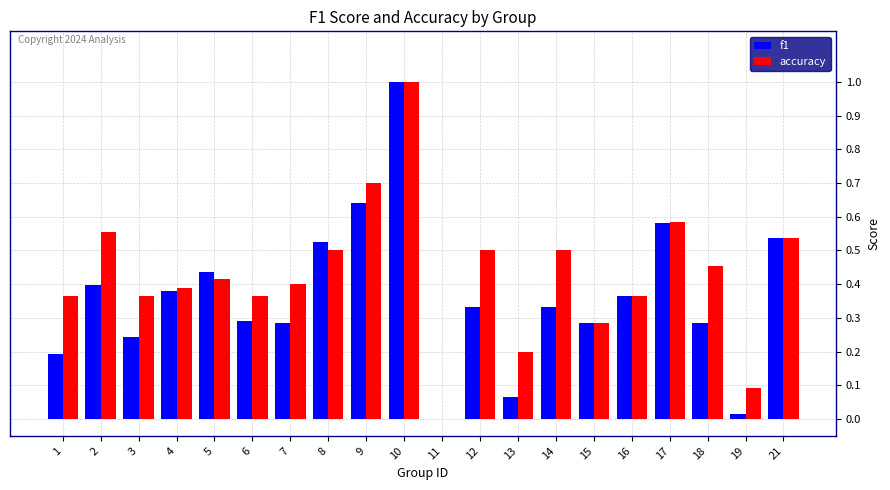

What is the sum of the accuracy values at 7 and 12?

0.9